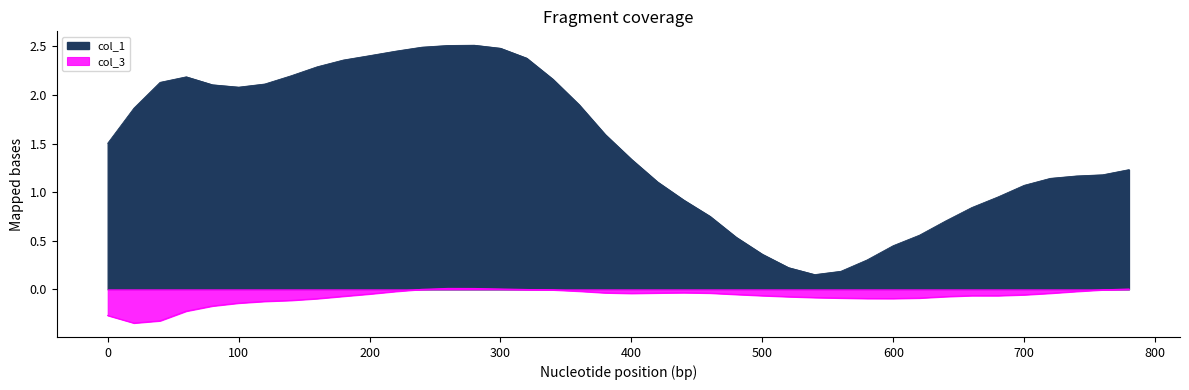

How many positive values does the col_3 series have?

4